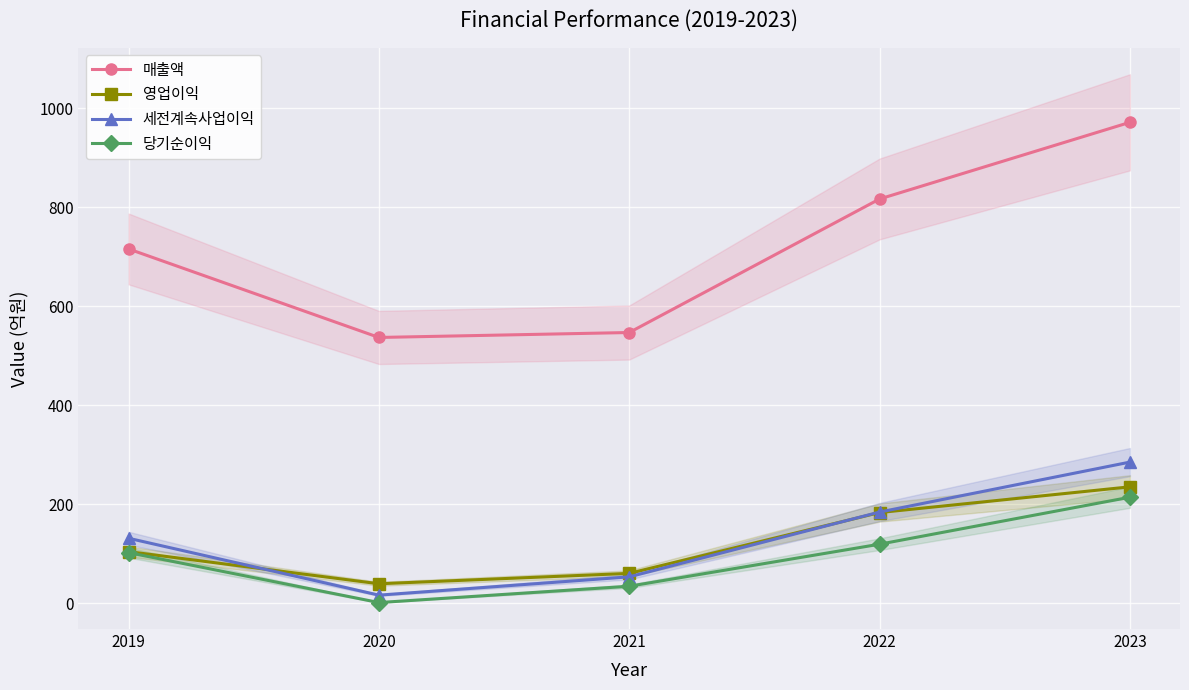

How many interior local valleys does the 매출액 series have?

1